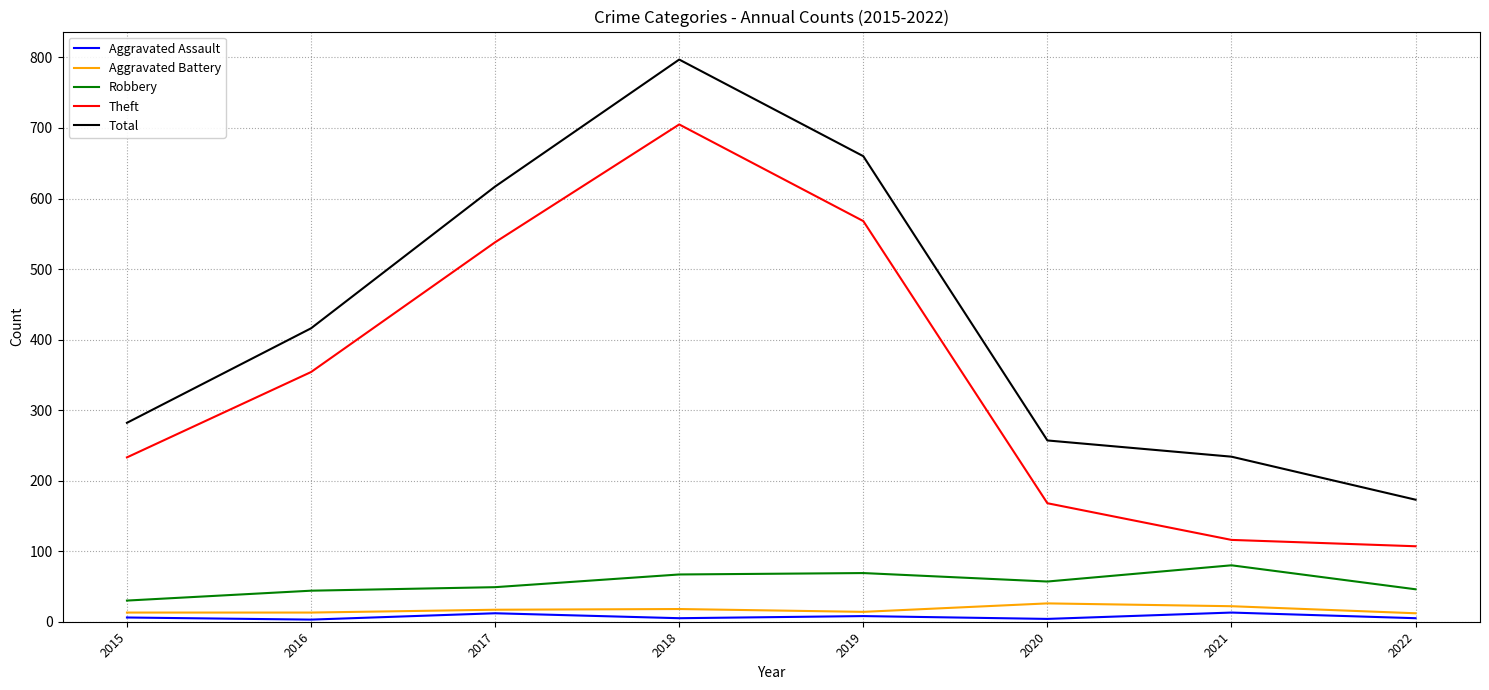

How many lines are shown in the chart?

5